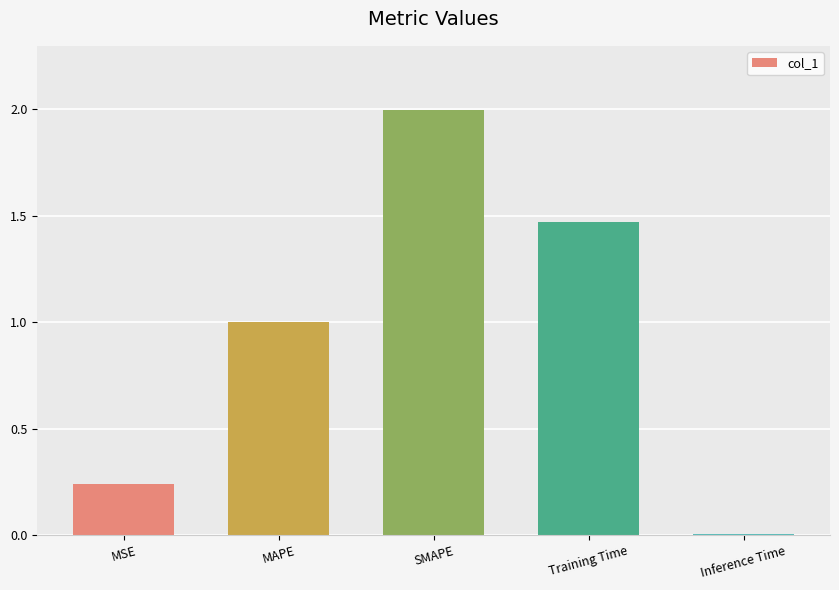

How many bars are there in total?

5